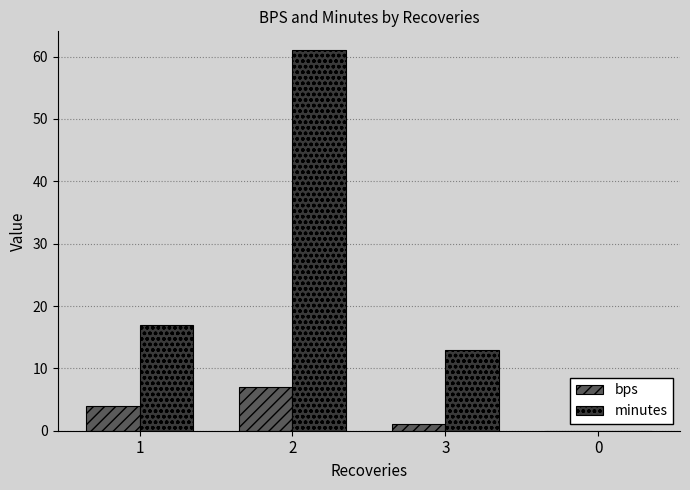

What is the approximate value of minutes at 3, to the nearest 5?

15